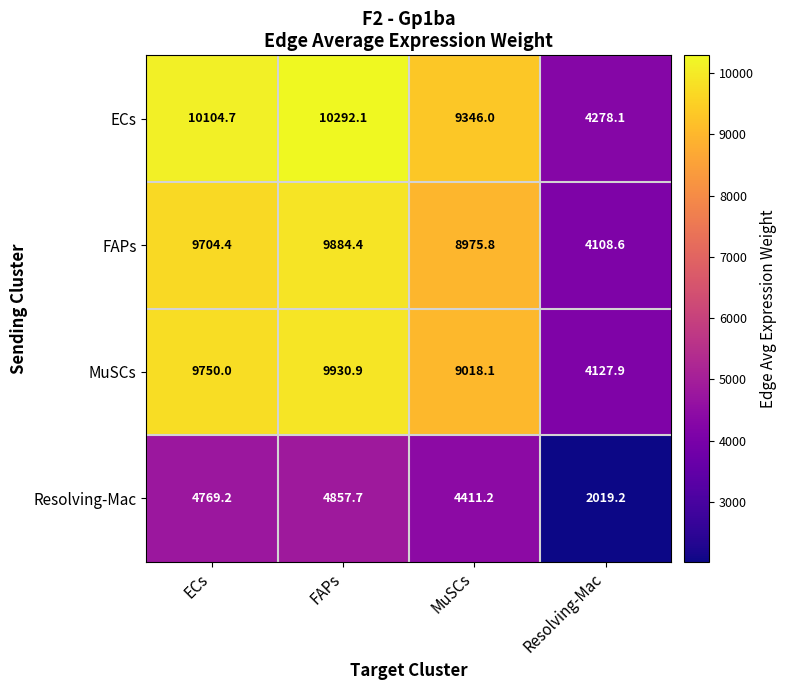

Is it true that Resolving-Mac equals 4769.2 at ECs?

True